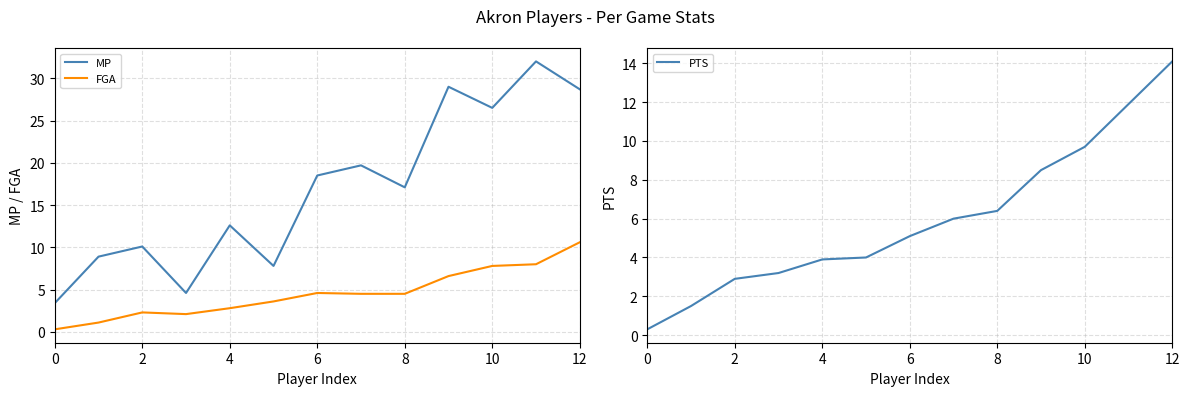

Does the chart display data point markers on the line(s)?

No